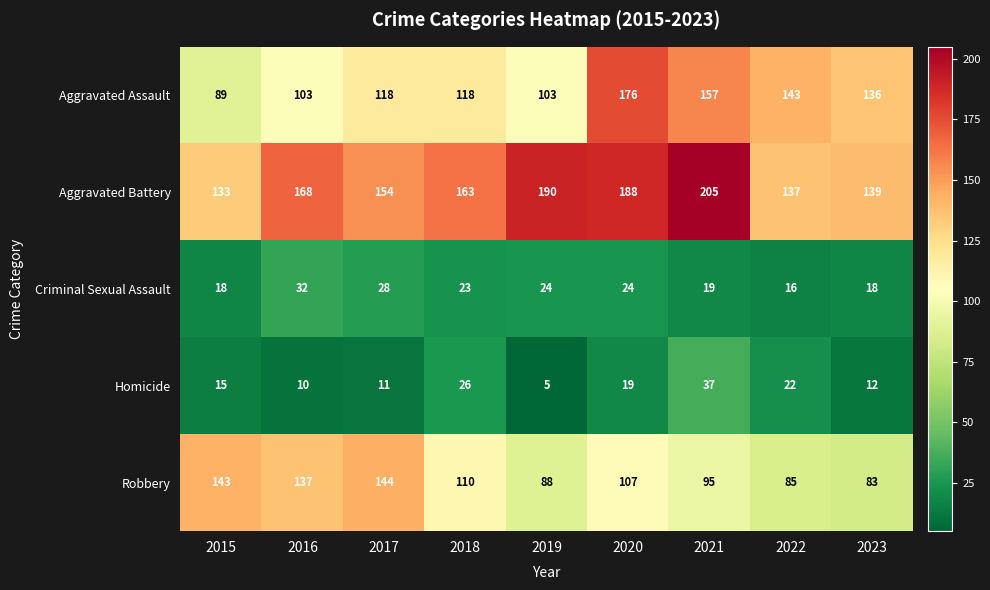

True or false: Criminal Sexual Assault has a value of 23 at 2018.

True